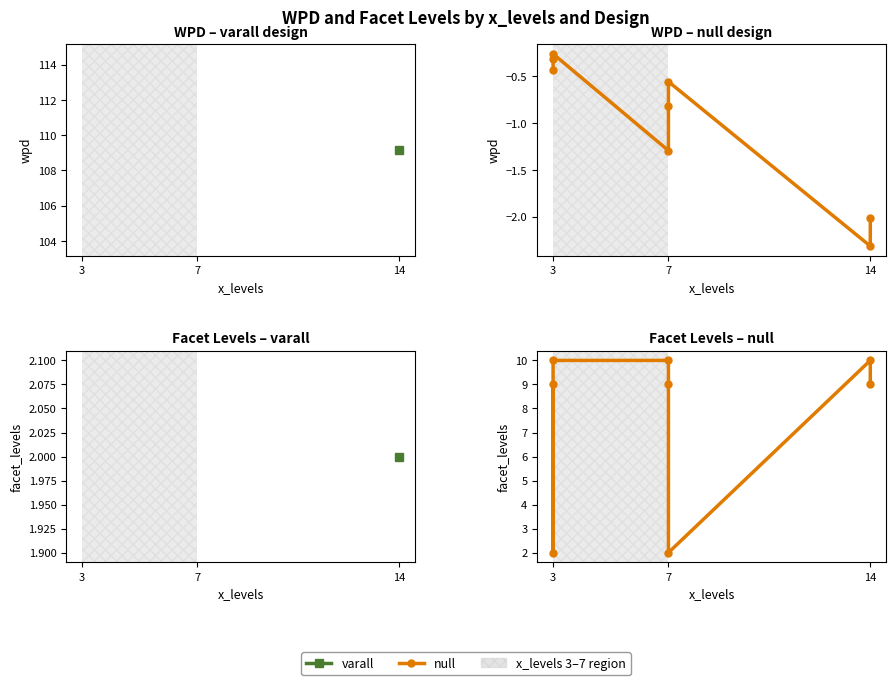

True or false: the data shows 2 at 14.

False